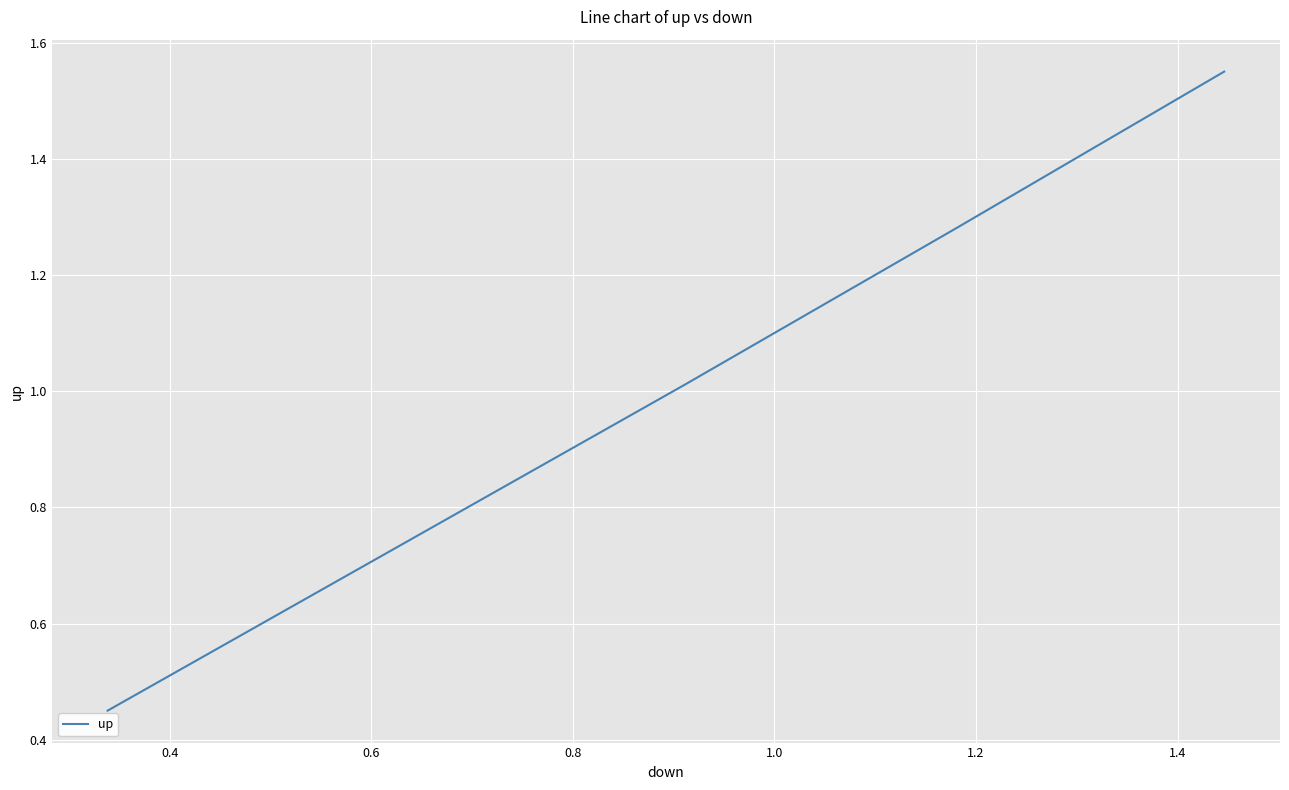

True or false: there are more than 1 points higher than both neighbors.

False